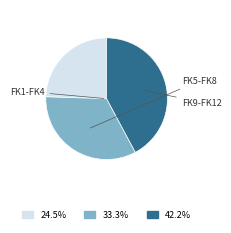

Is there a majority slice in this chart?

No